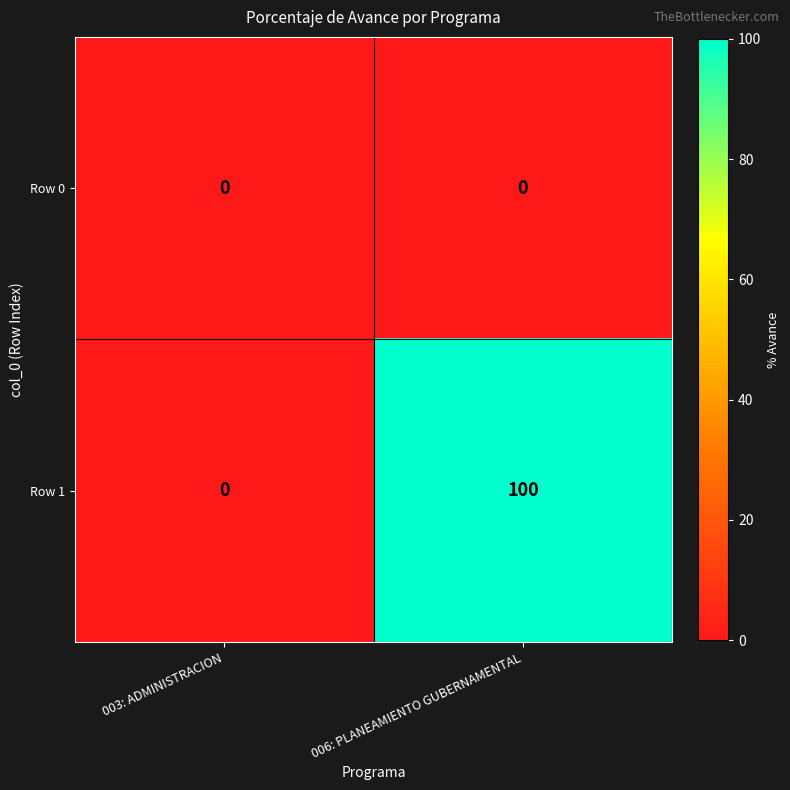

The value of Row 0 at 006: PLANEAMIENTO GUBERNAMENTAL is 0. True or false?

True